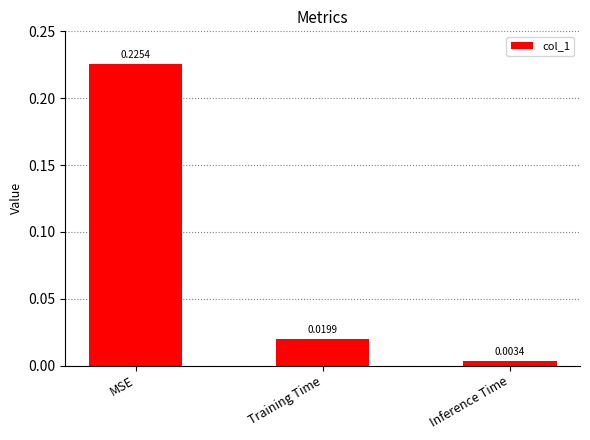

At which category does the chart reach its minimum across all series?

Inference Time